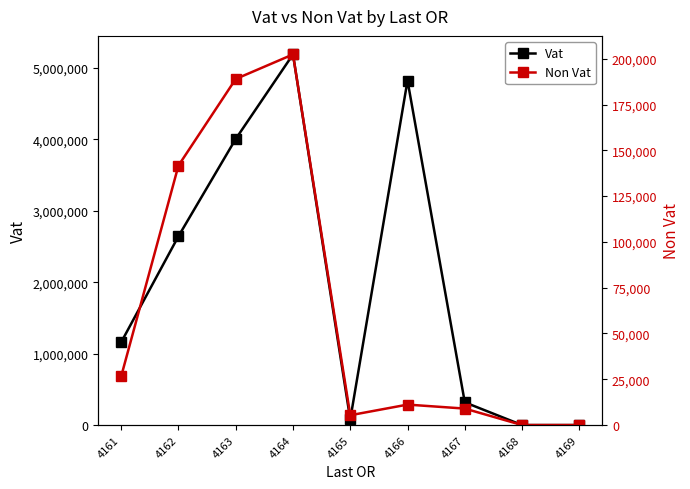

What is the highest value of the Non Vat series?

202368.4